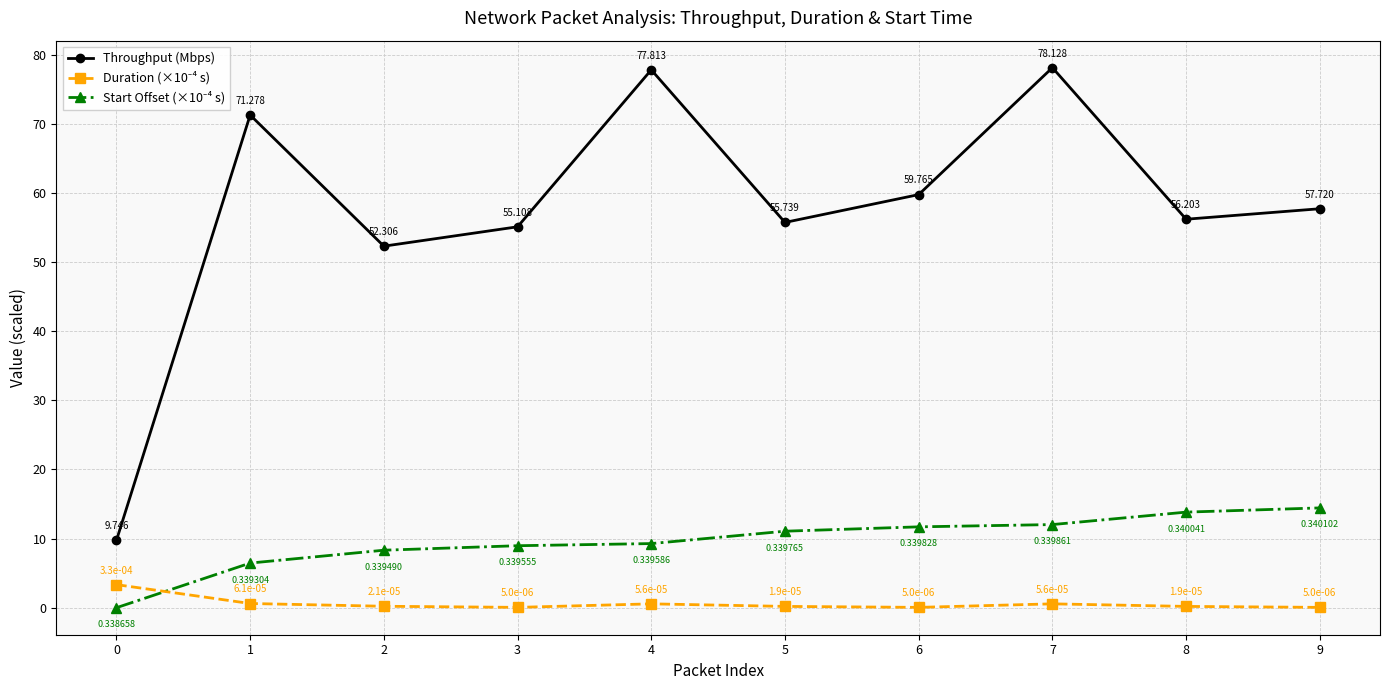

Which series has the widest spread of values?

Throughput (Mbps)